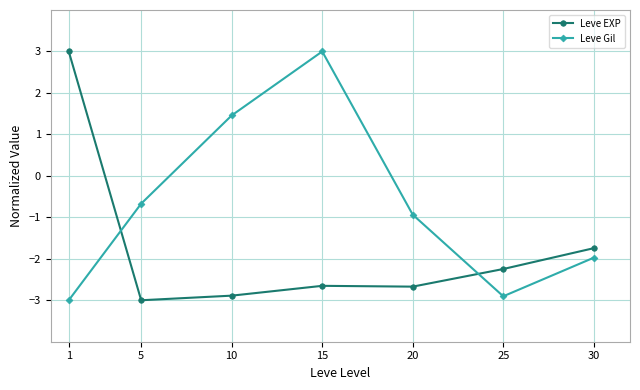

What is the sum of the Leve EXP values at 30 and 5?

-4.7